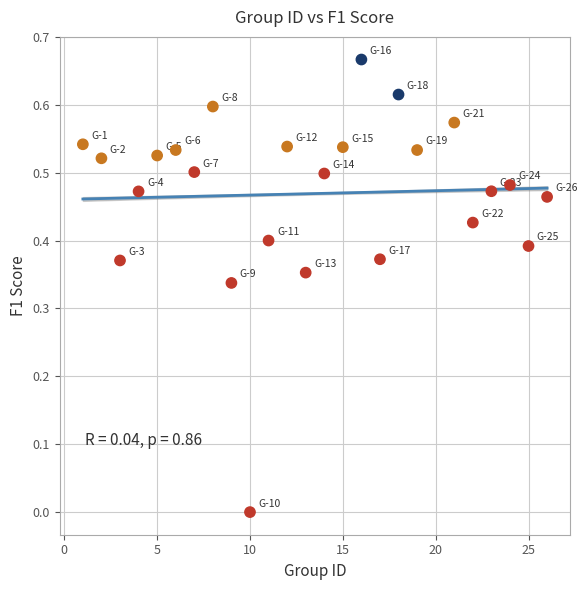

What is the range of X values (max minus min)?

25.0